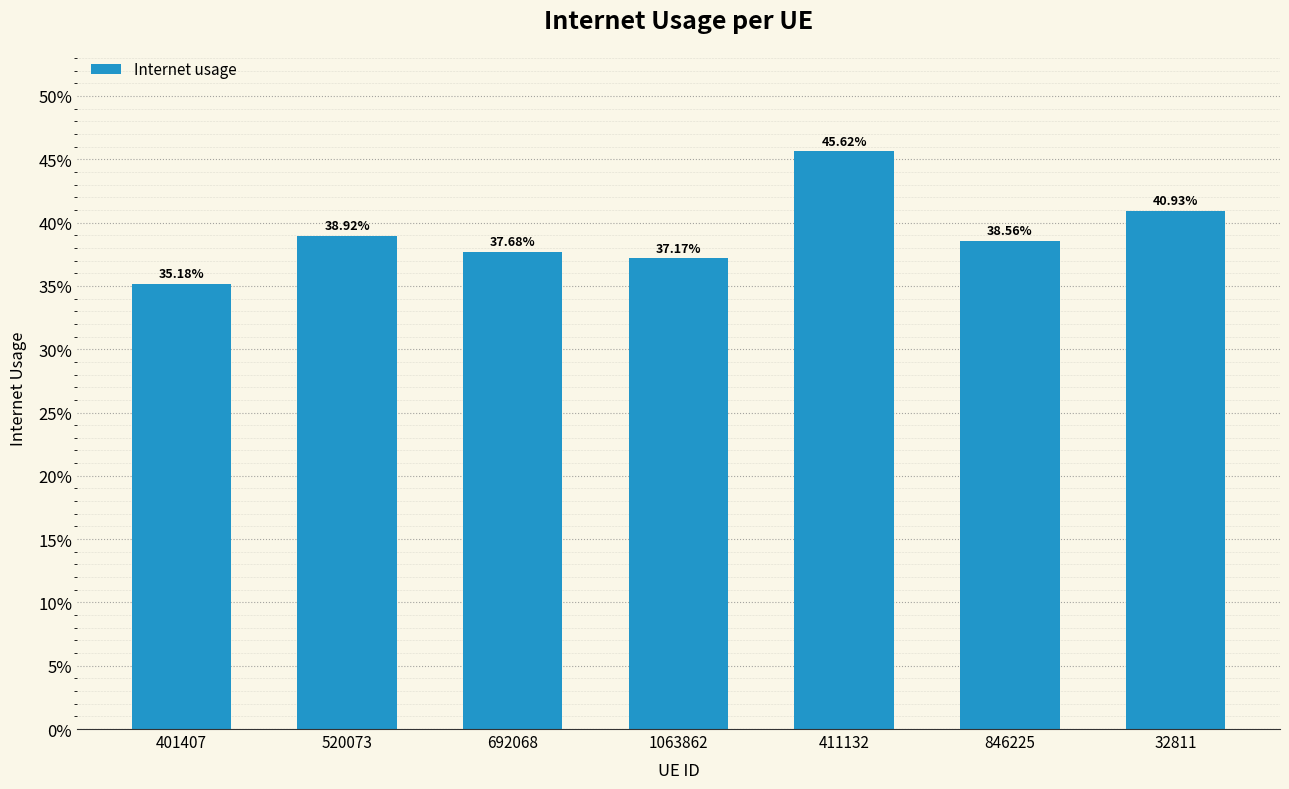

Is it true that the value at 411132 is 0.5?

True